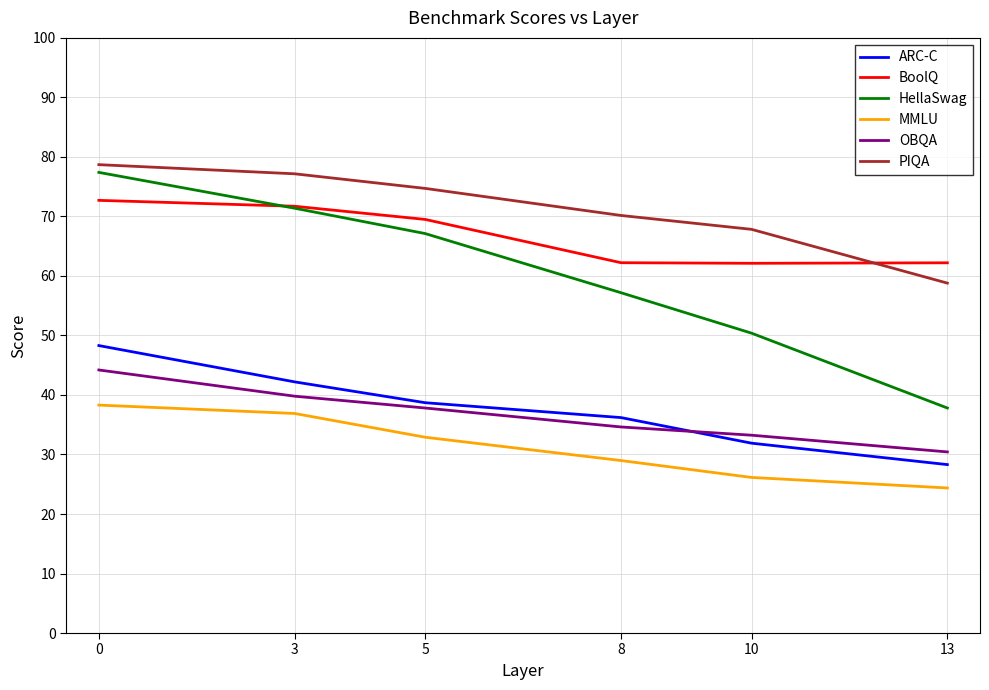

List the labels in order of ARC-C value, largest first.

0, 3, 5, 8, 10, 13